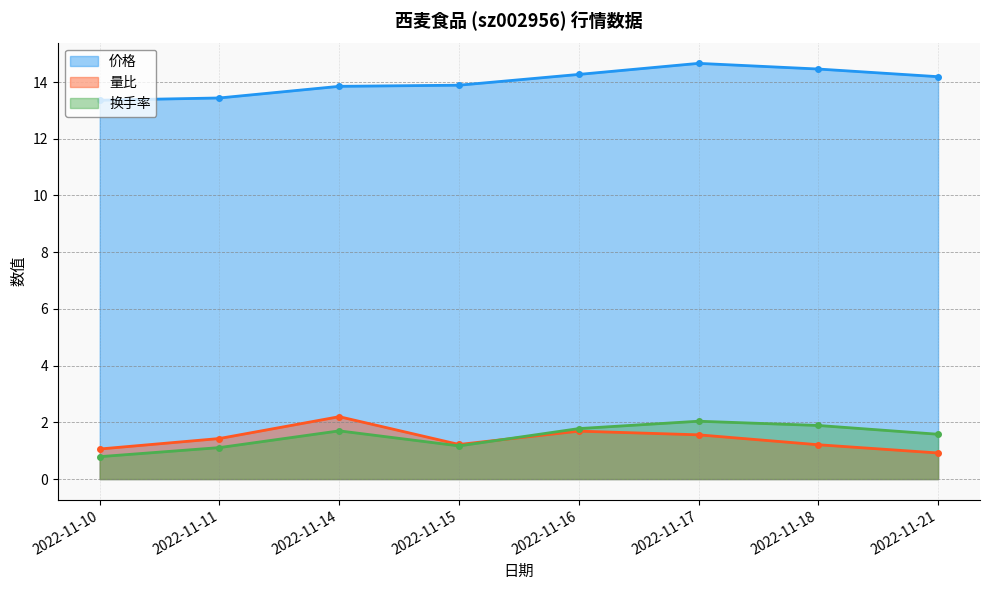

What is the value of the 价格 point at the 7th from the left?

14.5